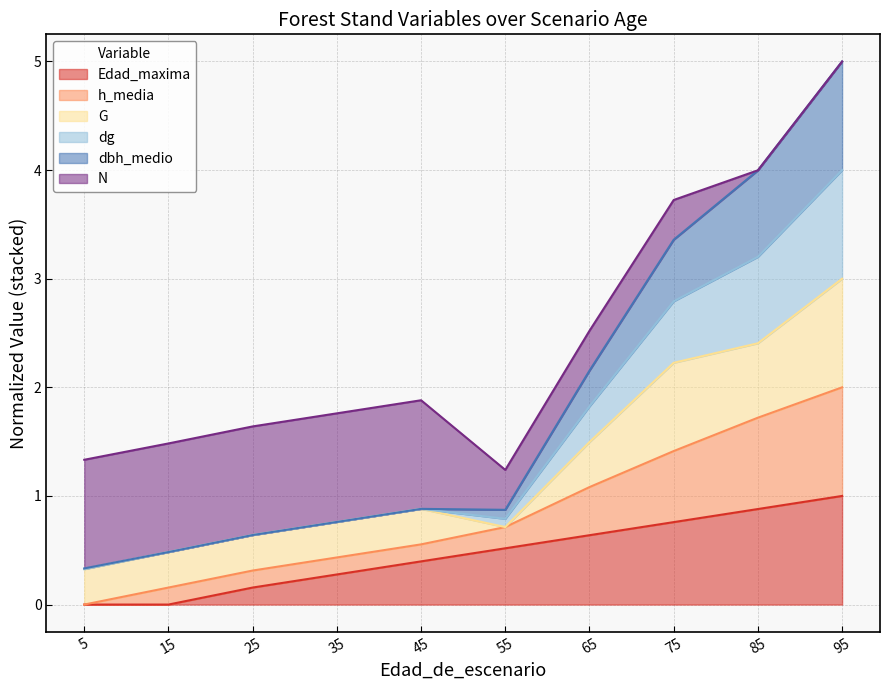

How many interior local peaks does the dbh_medio series have?

1